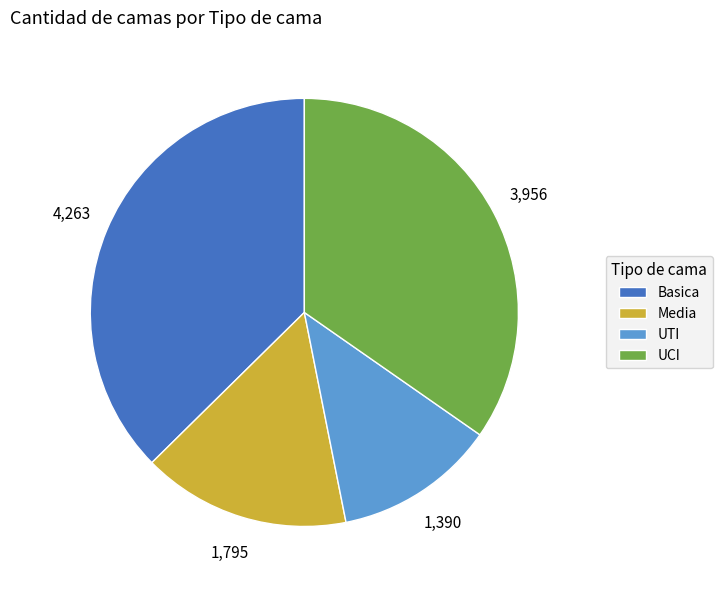

Does any single category account for the majority?

No